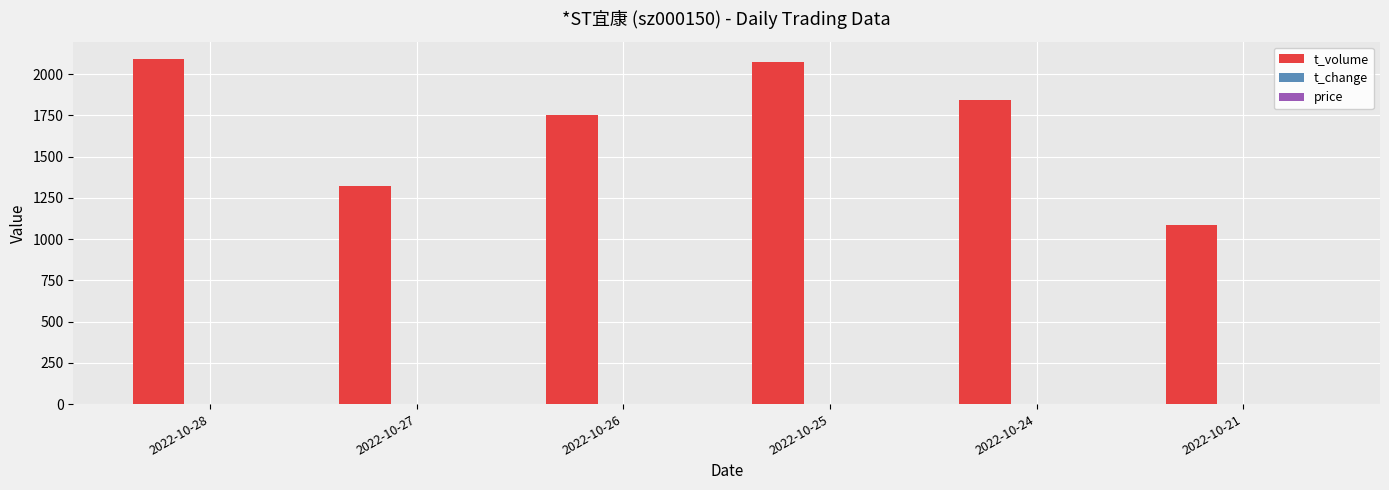

Which series has the largest range (max minus min)?

t_volume